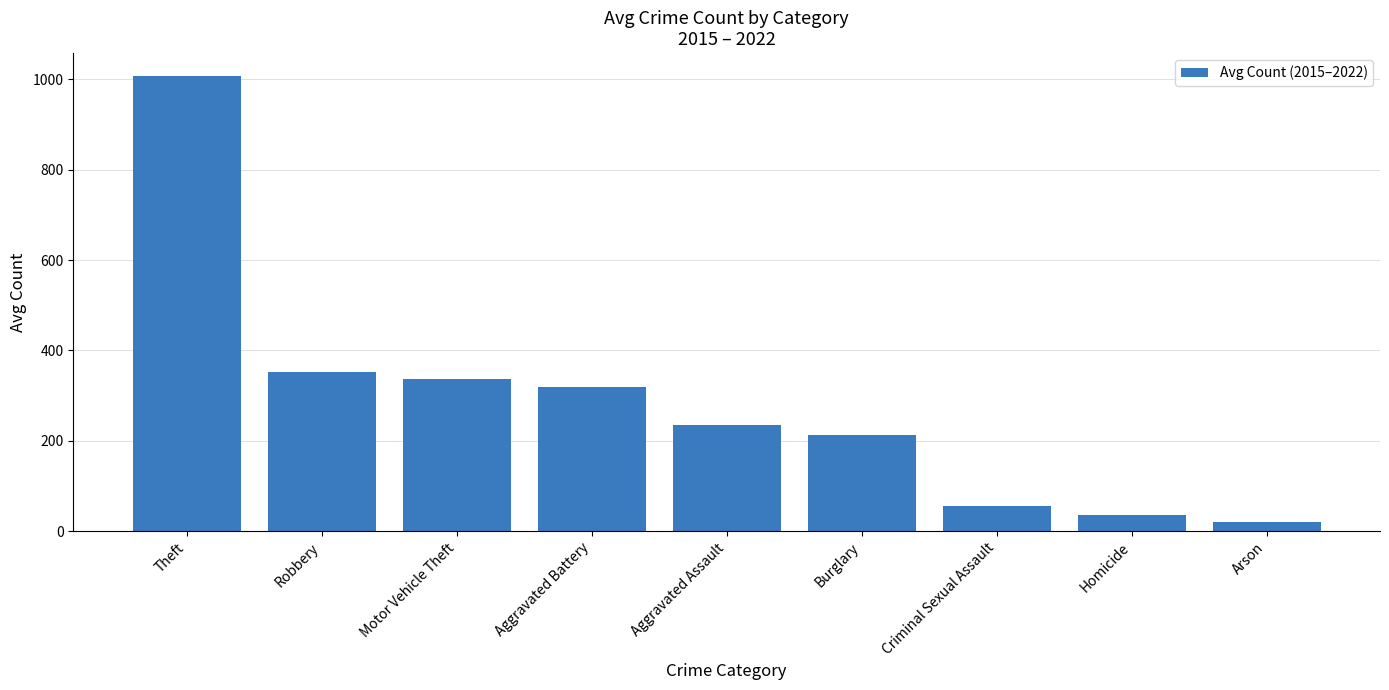

Reading left to right, transcribe all the data shown in this chart.

Theft=1007.8	Robbery=351.8	Motor Vehicle Theft=337.5	Aggravated Battery=318.0	Aggravated Assault=235.5	Burglary=212.8	Criminal Sexual Assault=55.1	Homicide=35.1	Arson=20.4